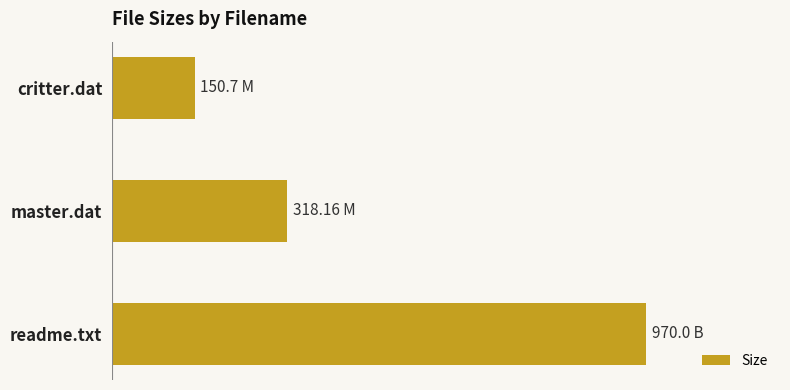

Are the bars horizontal?

Yes